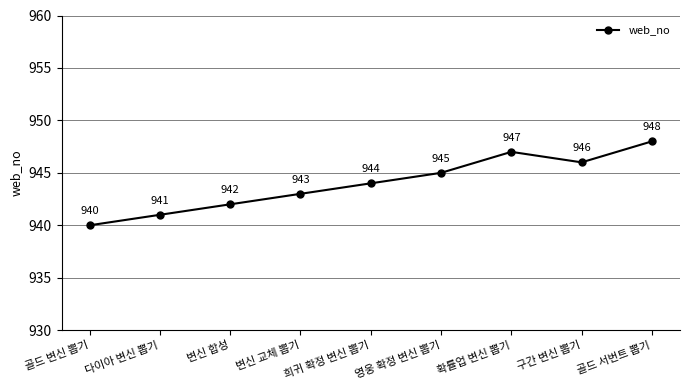

Which category has the lowest value across all series?

골드 변신 뽑기